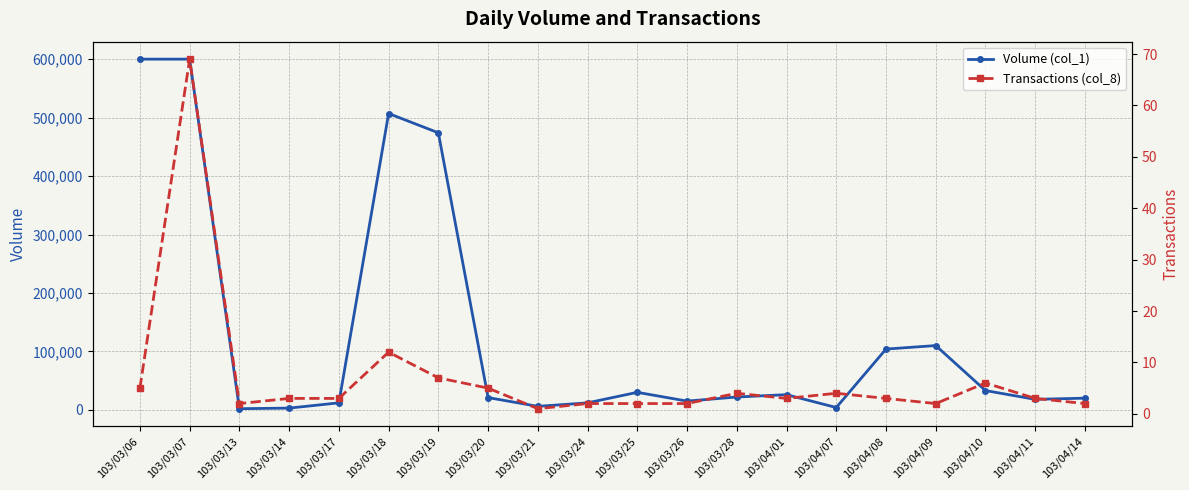

What is the average value of the Volume (col_1) series?

130950